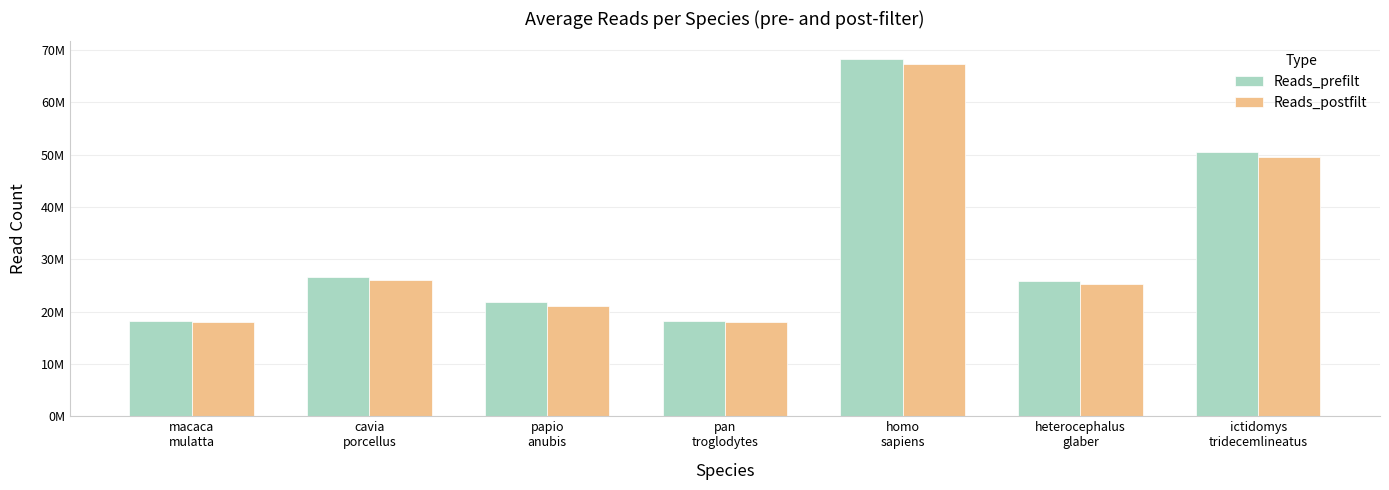

Which label corresponds to the smallest value in the chart?

pan
troglodytes